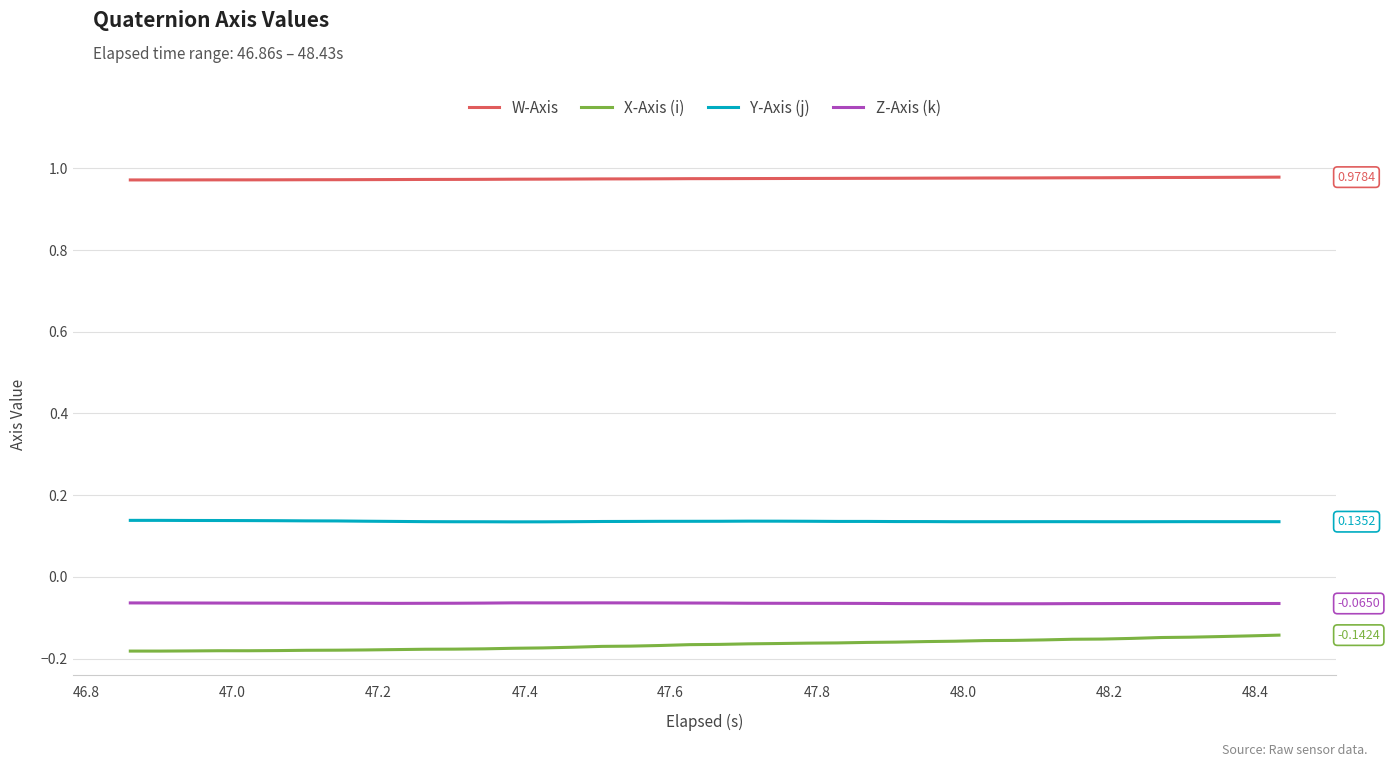

Which series has the largest range (max minus min)?

X-Axis (i)